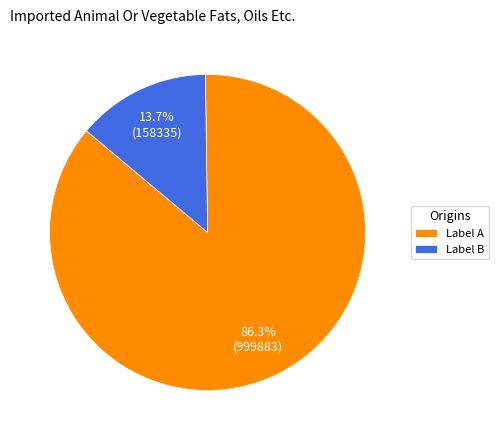

What is the smallest slice in the pie chart?

Label B